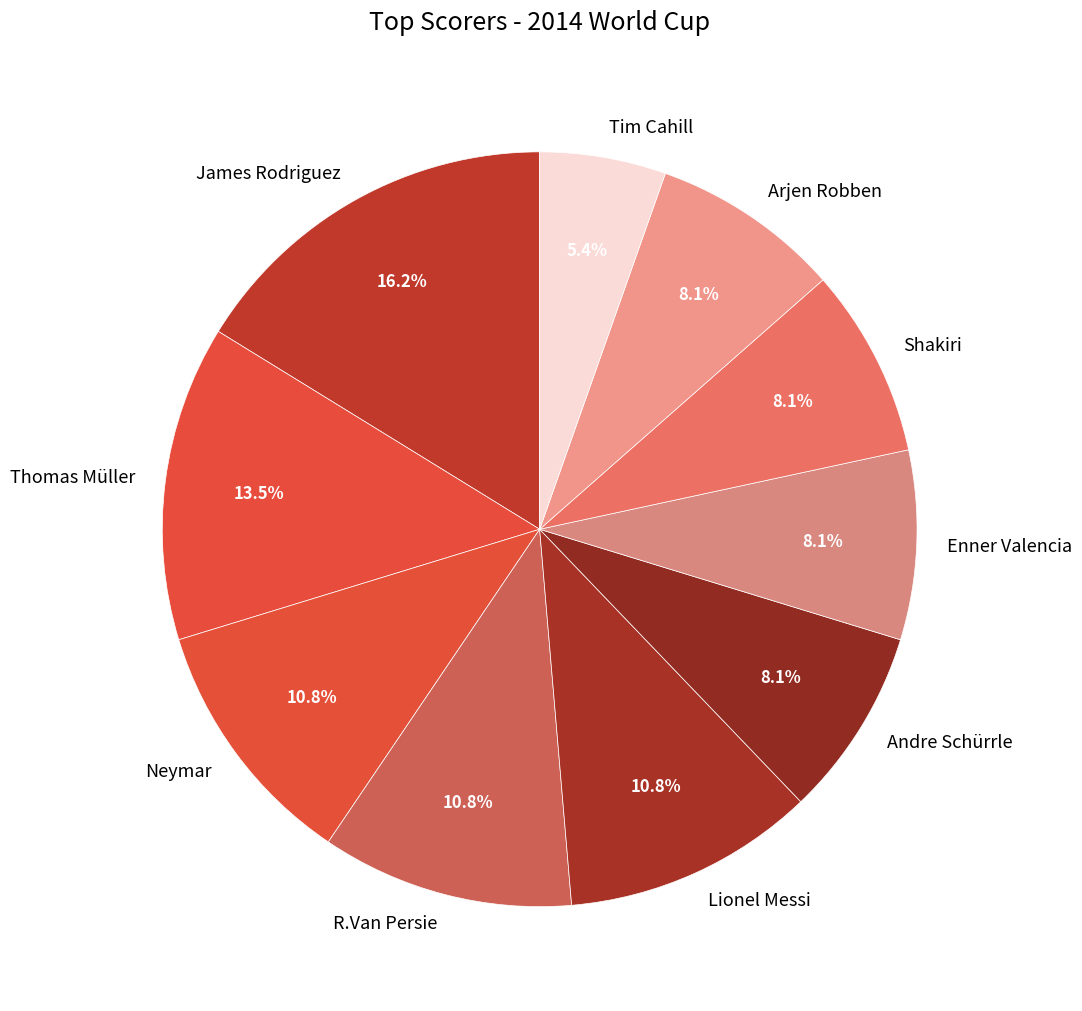

Is Shakiri the majority of the pie?

No